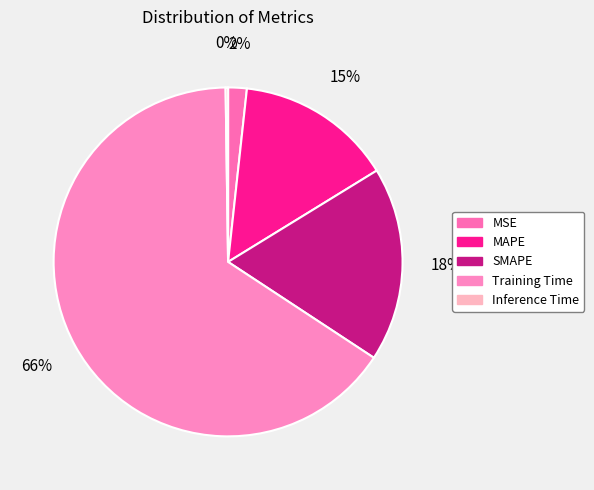

Which has a higher value, SMAPE or Inference Time?

SMAPE